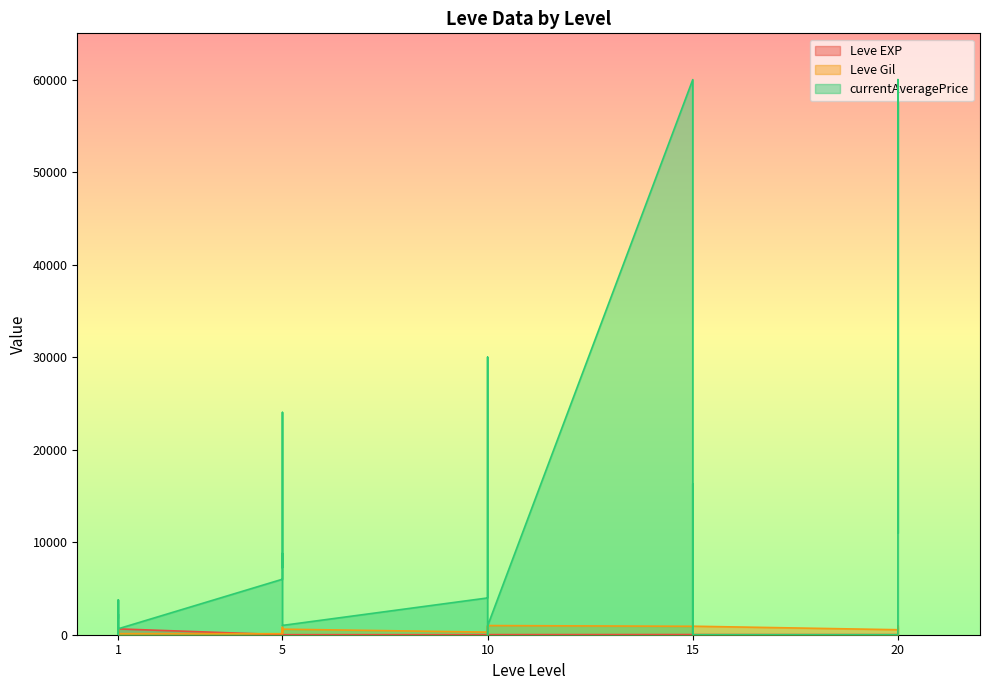

What is the value of the Leve Gil point at the 29th from the left?

540